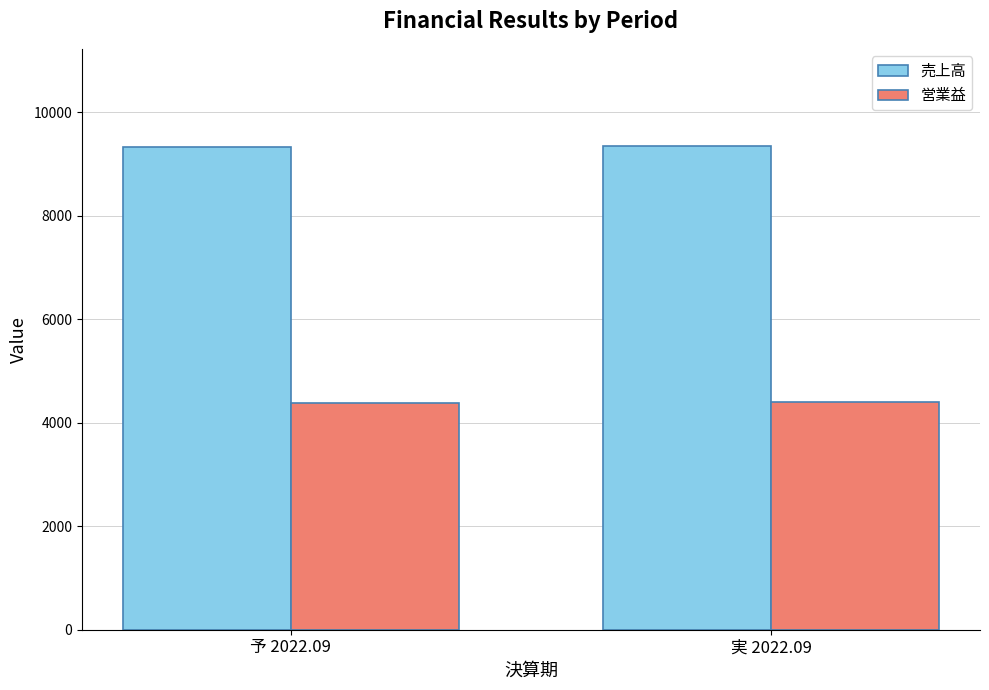

Is the value of 営業益 at 実 2022.09 greater than the value of 売上高 at 予 2022.09?

No